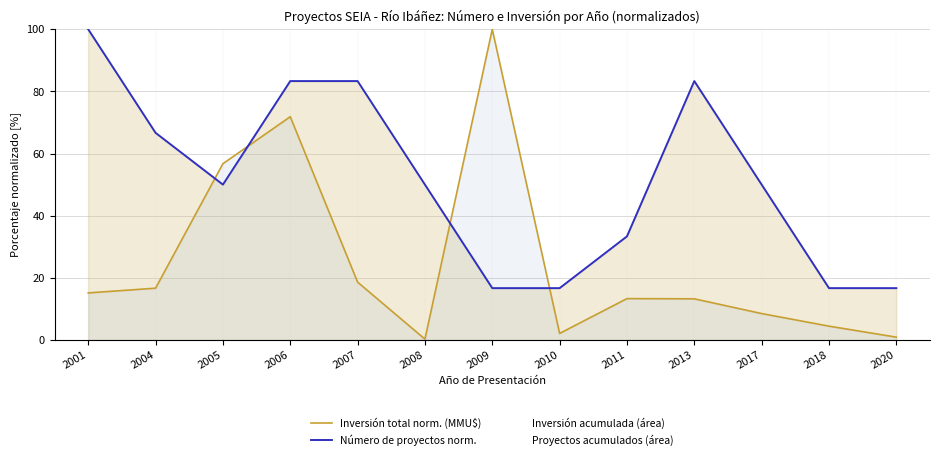

At which label is Inversión total norm. (MMU$) closest to 50?

2005